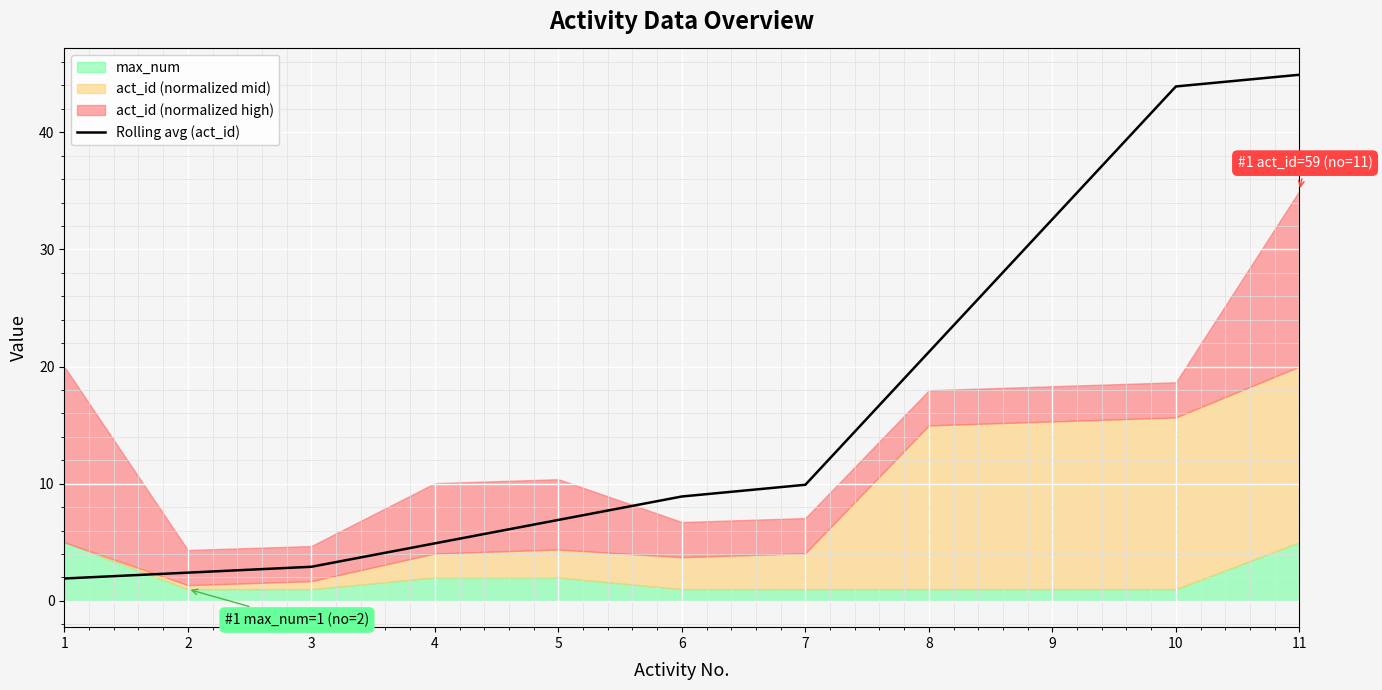

What is the difference between the values at 11 and 5?

38.0